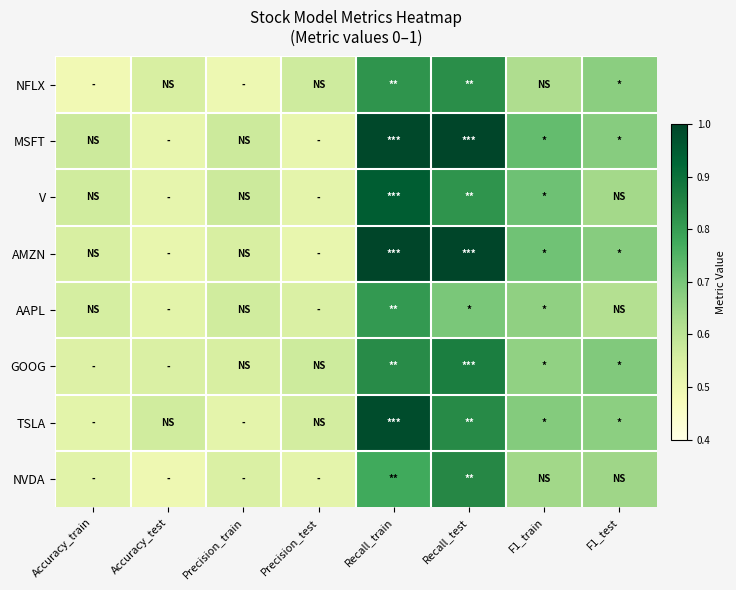

Between F1_test and Recall_test, which is larger?

Recall_test